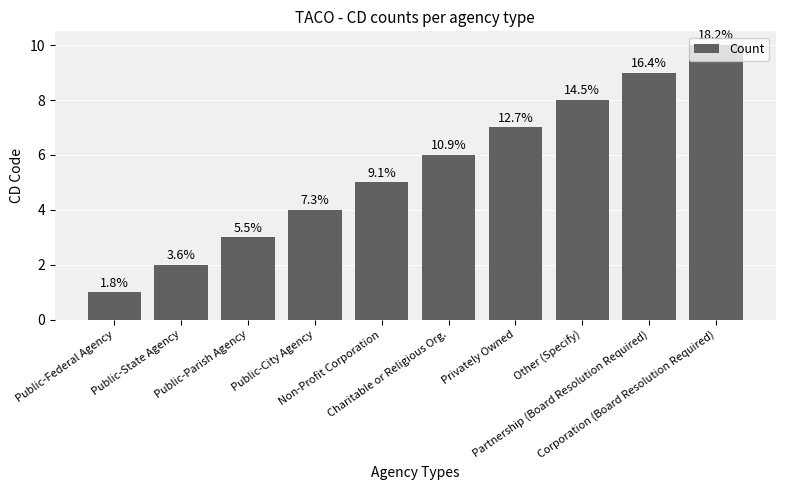

Approximately how many times larger is the value at Public-Federal Agency compared to Other (Specify)?

0.1